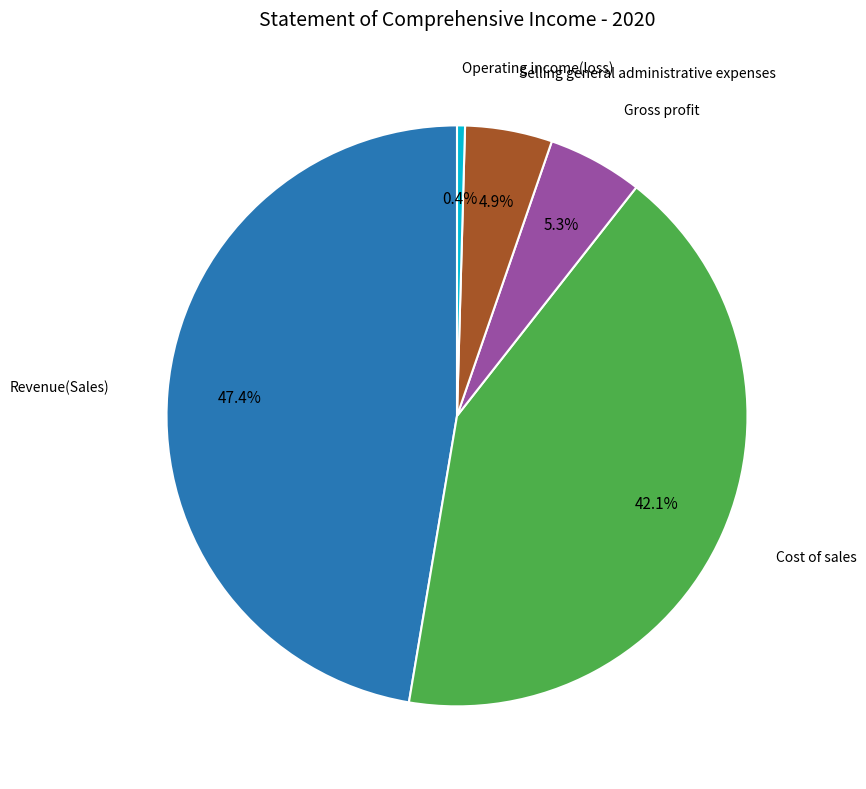

Does any single category account for the majority?

No